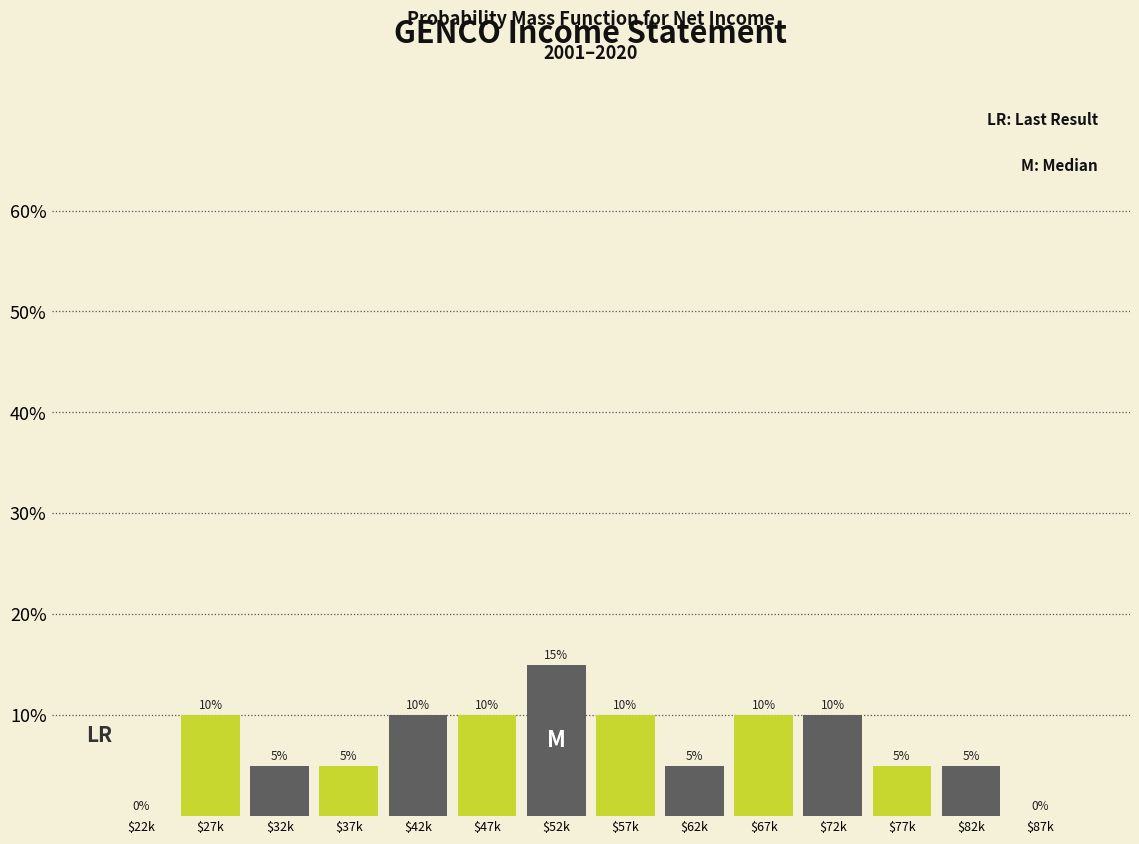

What is the sum of all values?

100